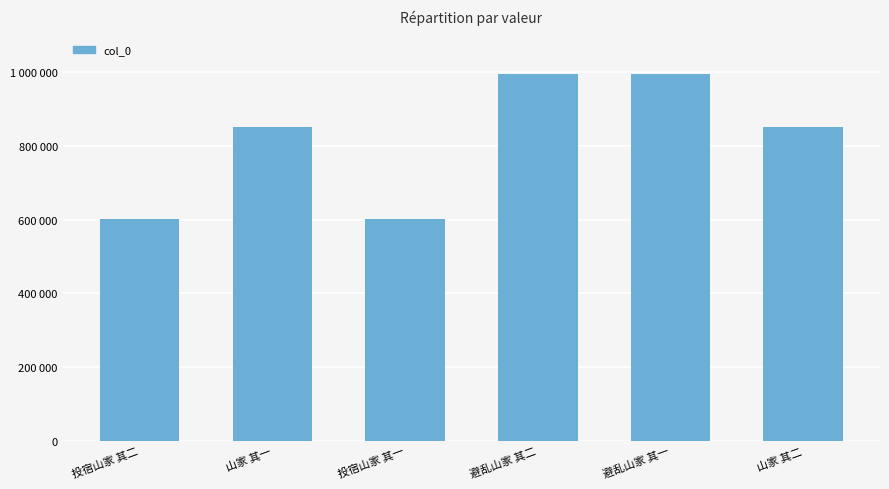

Count the number of values greater than 852868.

2